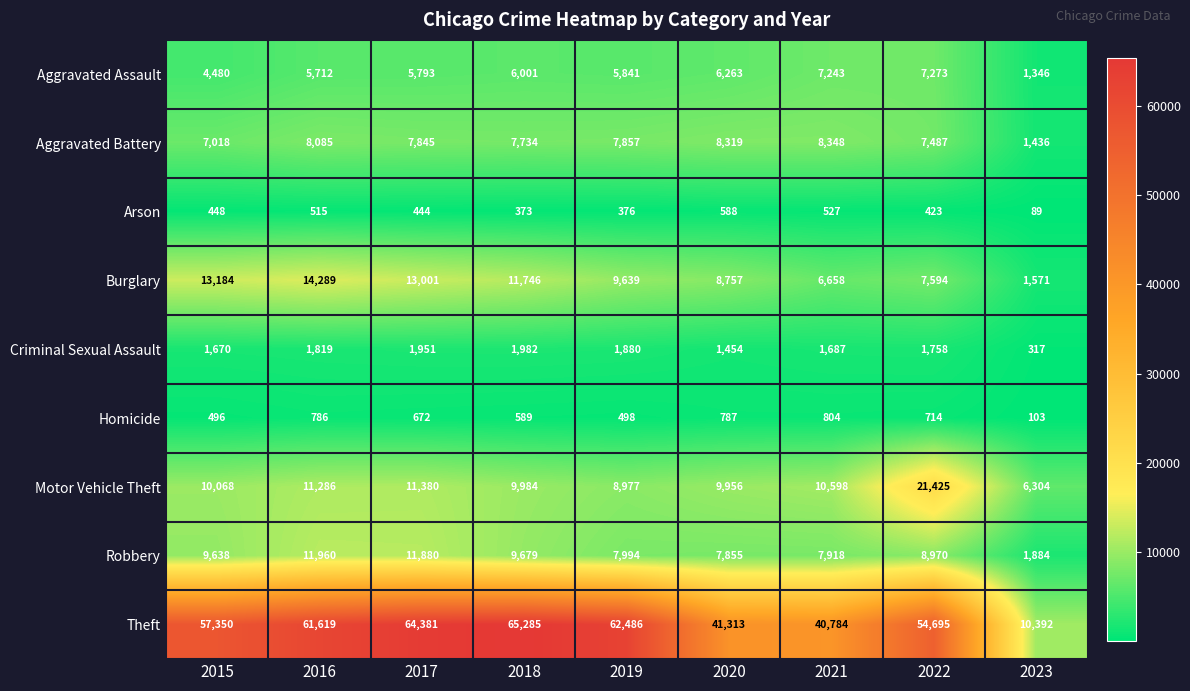

At which category is the sum across all series the highest?

2017